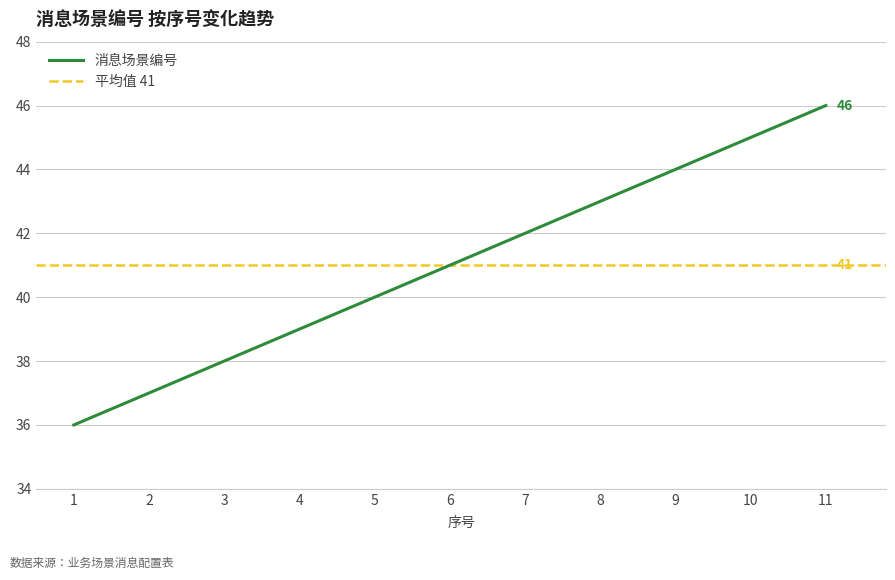

Read the value at 10.

45